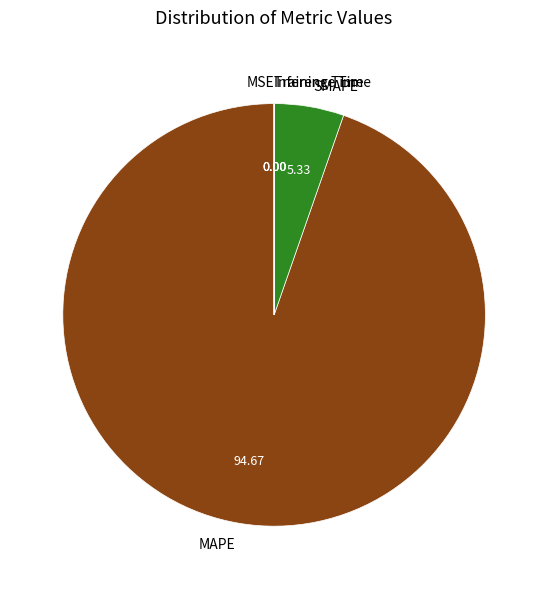

Which slice is the largest?

MAPE